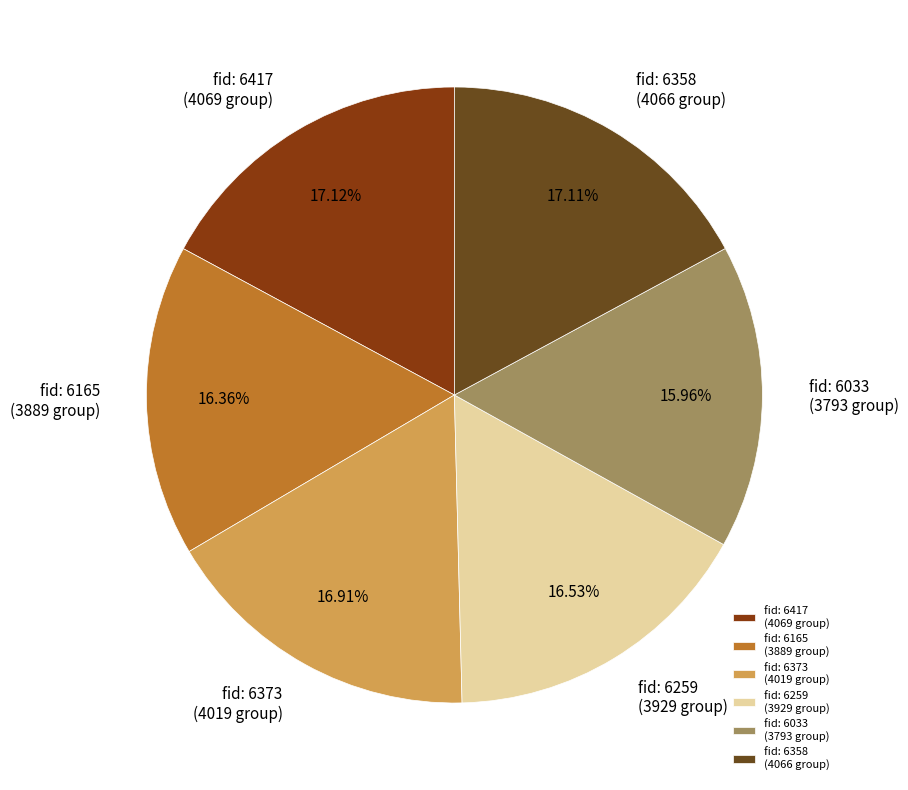

To the nearest percent, what is the difference between the largest and smallest slice percentages?

1%